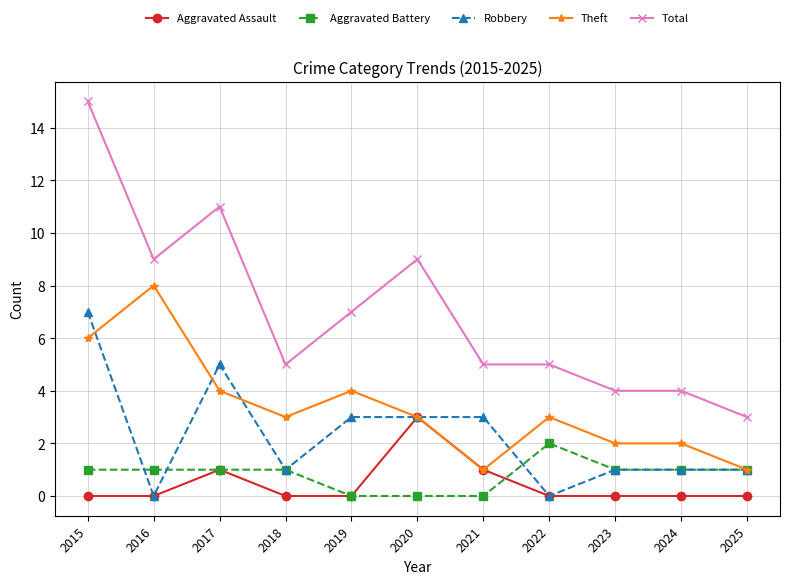

Which series has the largest total across all categories?

Total